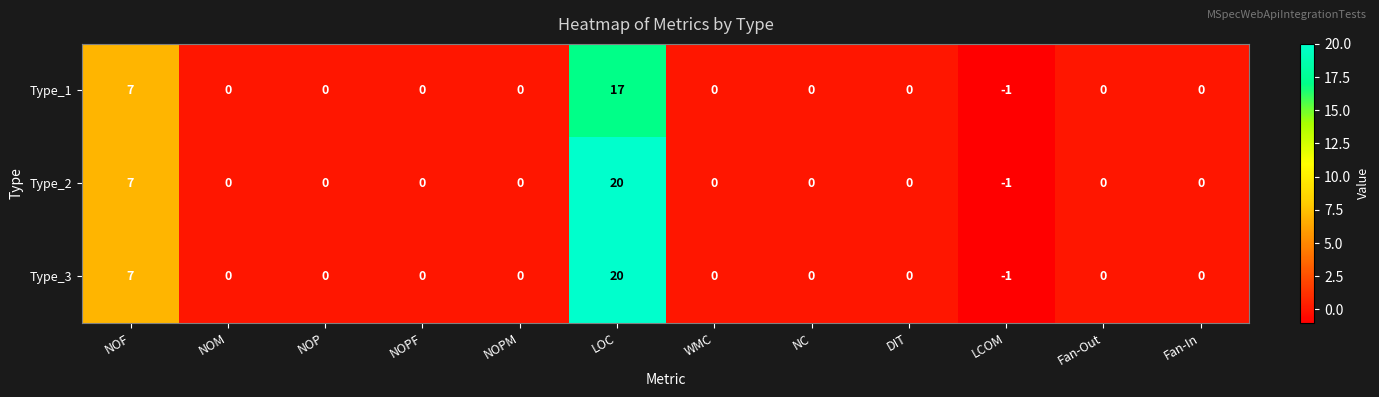

At which category is the sum across all series the highest?

LOC